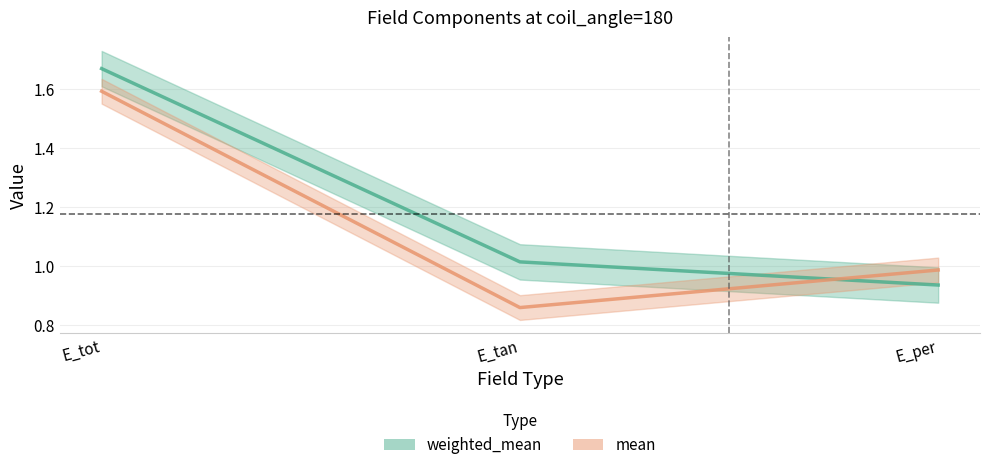

How many lines are shown in the chart?

2